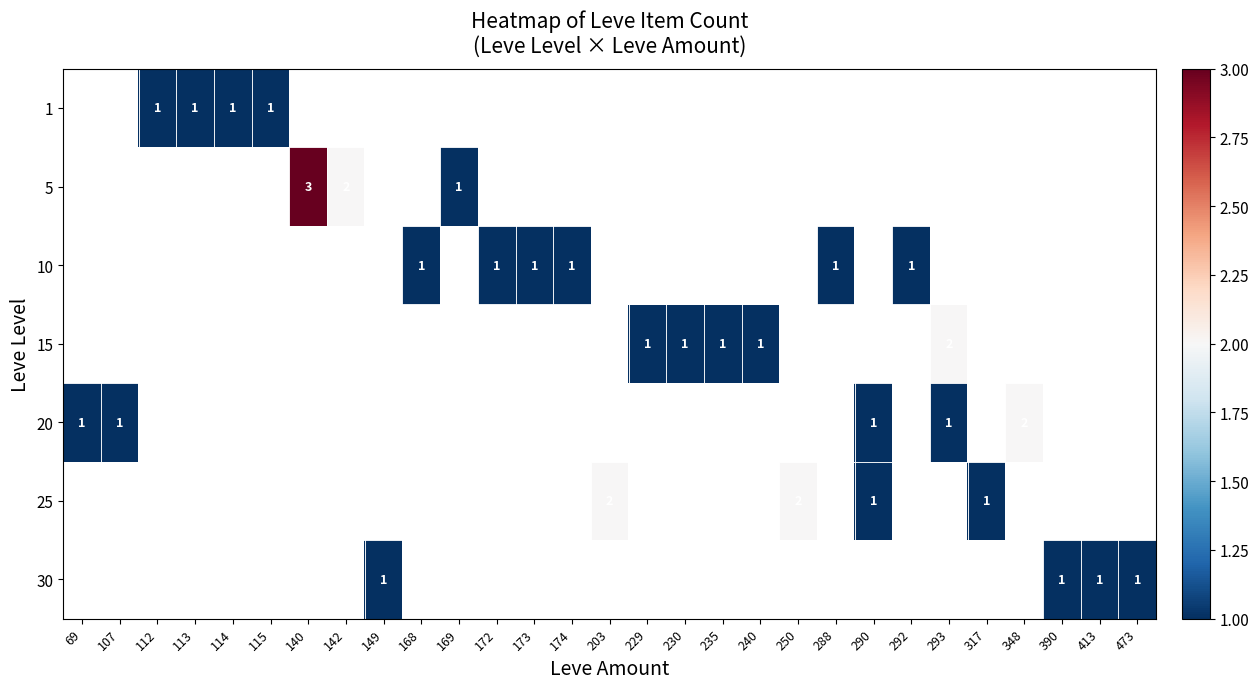

What is the smallest value displayed?

1.0